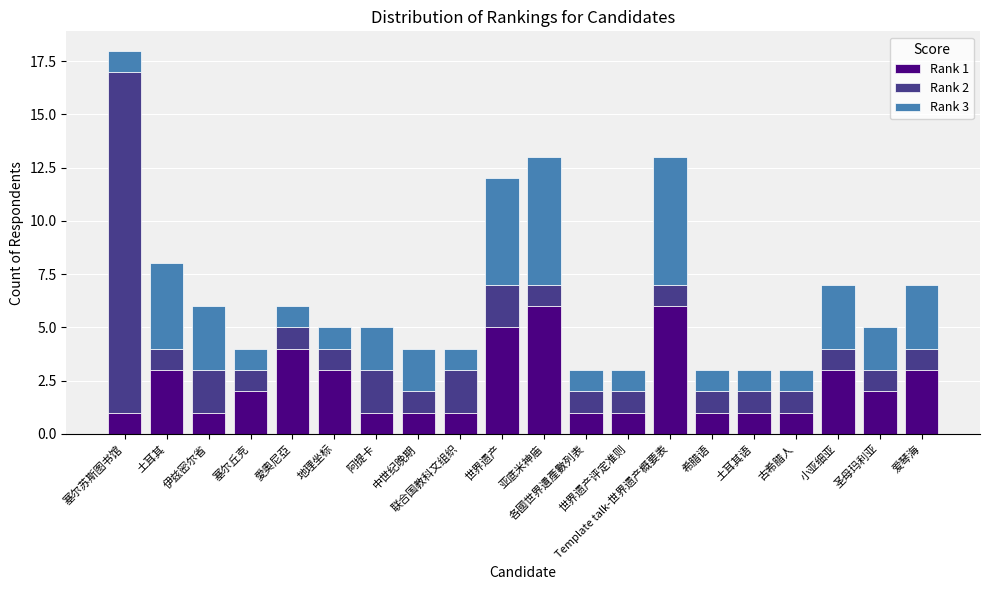

What position from the left is 古希腊人?

17